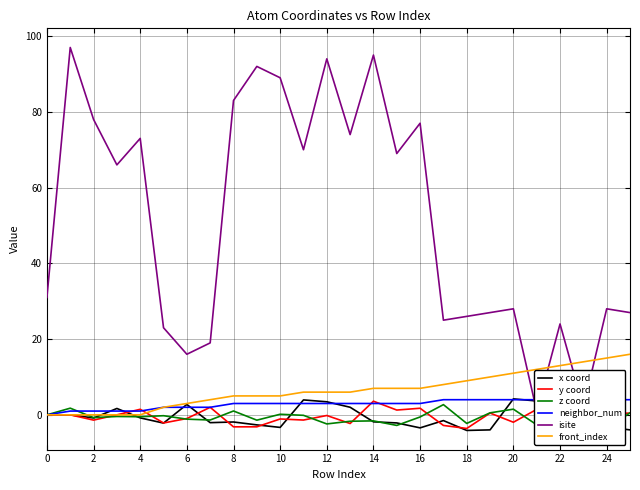

What is the lowest value of the x coord series?

-4.1